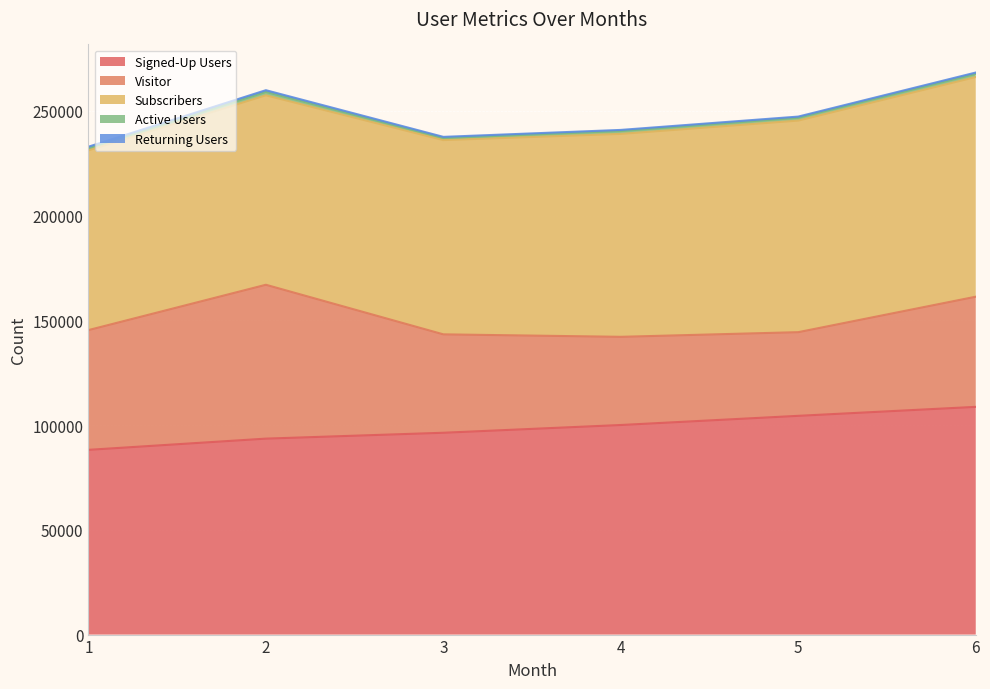

Which series changed the most between 1 and 5?

Visitor